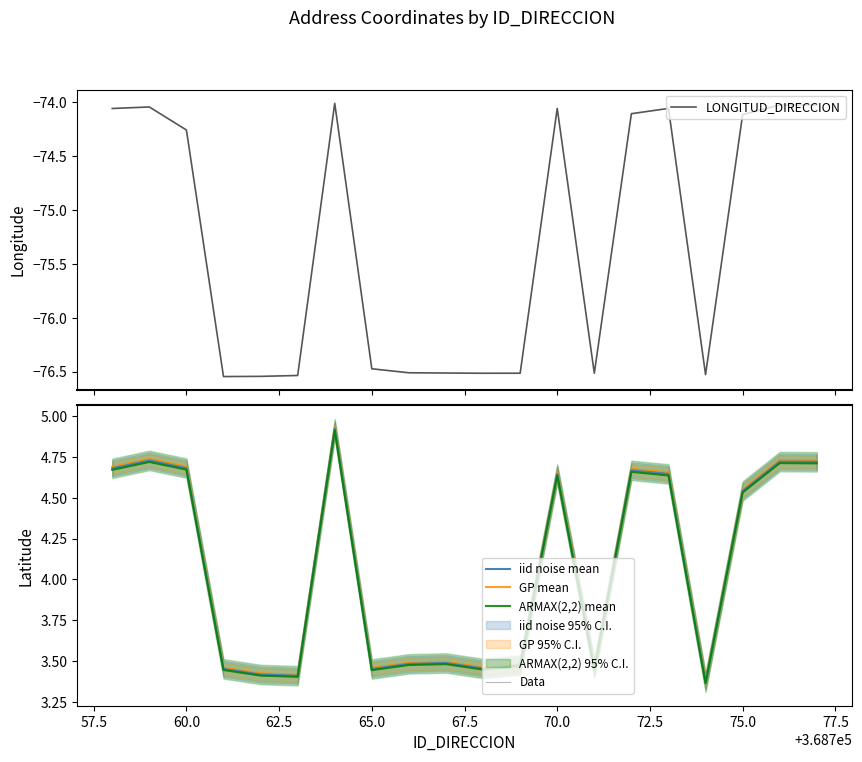

Reading left to right, list all the values displayed in this chart.

LONGITUD_DIRECCION: -74.1	-74.0	-74.3	-76.5	-76.5	-76.5	-74.0	-76.5	-76.5	-76.5	-76.5	-76.5	-74.1	-76.5	-74.1	-74.1	-76.5	-74.1	-74.0	-74.0
iid noise mean: 4.7	4.7	4.7	3.5	3.4	3.4	4.9	3.5	3.5	3.5	3.5	3.5	4.6	3.5	4.7	4.6	3.4	4.5	4.7	4.7
GP mean: 4.7	4.7	4.7	3.5	3.4	3.4	4.9	3.5	3.5	3.5	3.5	3.5	4.7	3.5	4.7	4.7	3.4	4.6	4.7	4.7
ARMAX(2,2) mean: 4.7	4.7	4.7	3.4	3.4	3.4	4.9	3.4	3.5	3.5	3.4	3.5	4.6	3.4	4.7	4.6	3.4	4.5	4.7	4.7
Data: 4.7	4.7	4.7	3.5	3.4	3.4	4.9	3.5	3.5	3.5	3.5	3.5	4.6	3.5	4.7	4.6	3.4	4.5	4.7	4.7